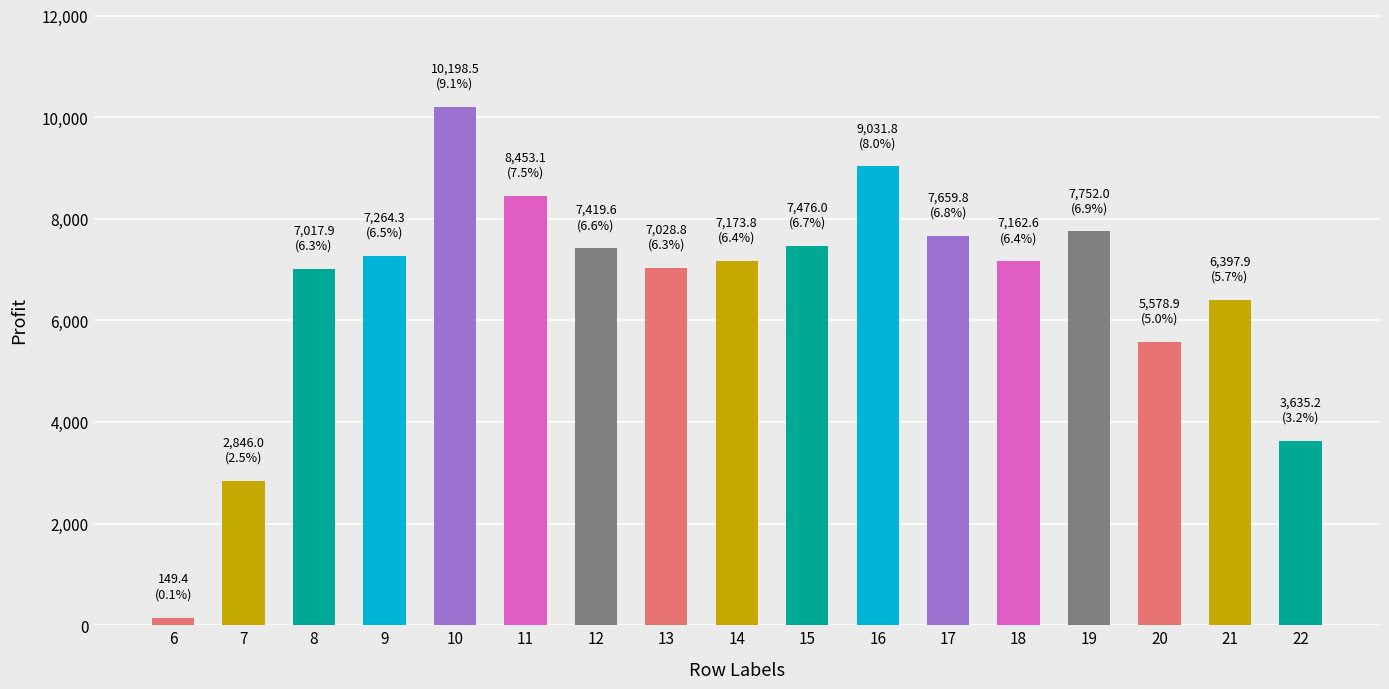

Read the value at 19.

7752.0